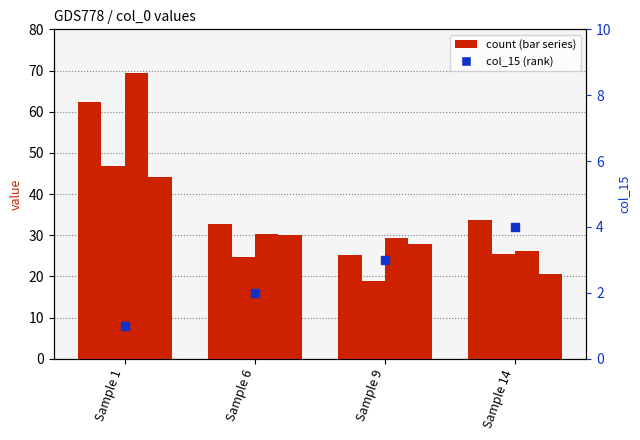

At which category is the sum across all series the highest?

Sample 1